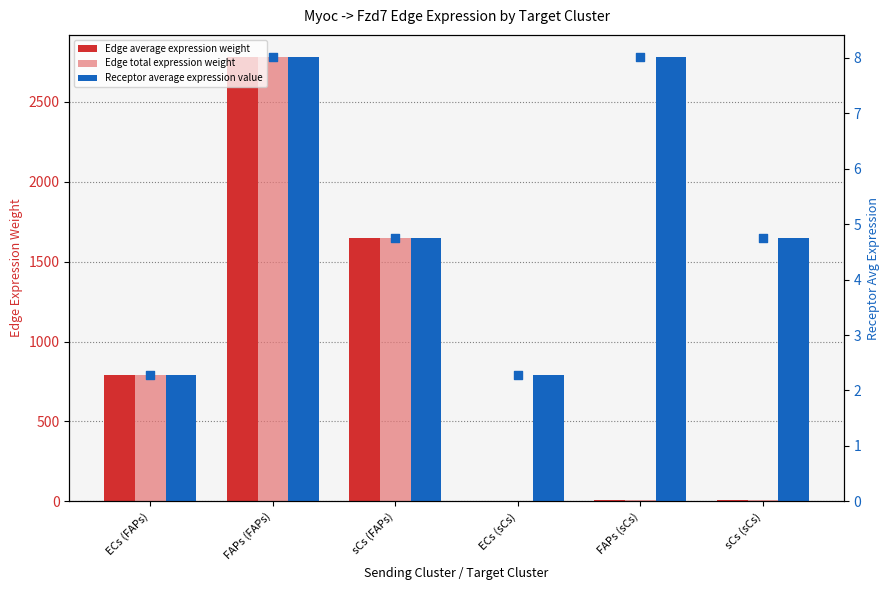

Is the value of Edge total expression weight at ECs (FAPs) greater than the value of Edge average expression weight at FAPs (FAPs)?

No